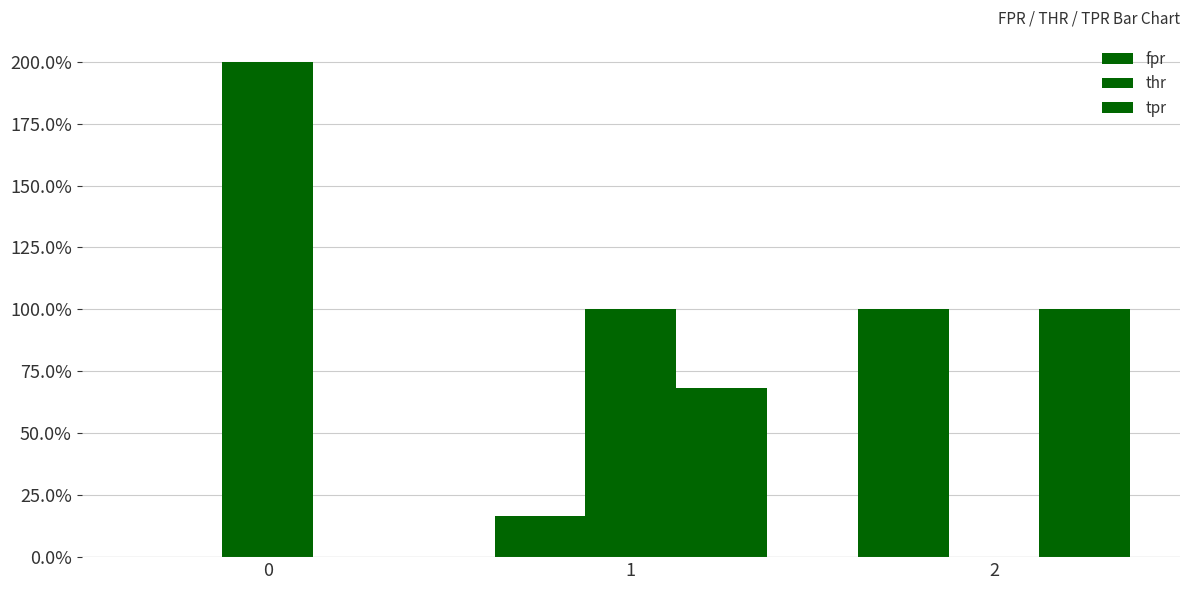

Are the bars horizontal?

No